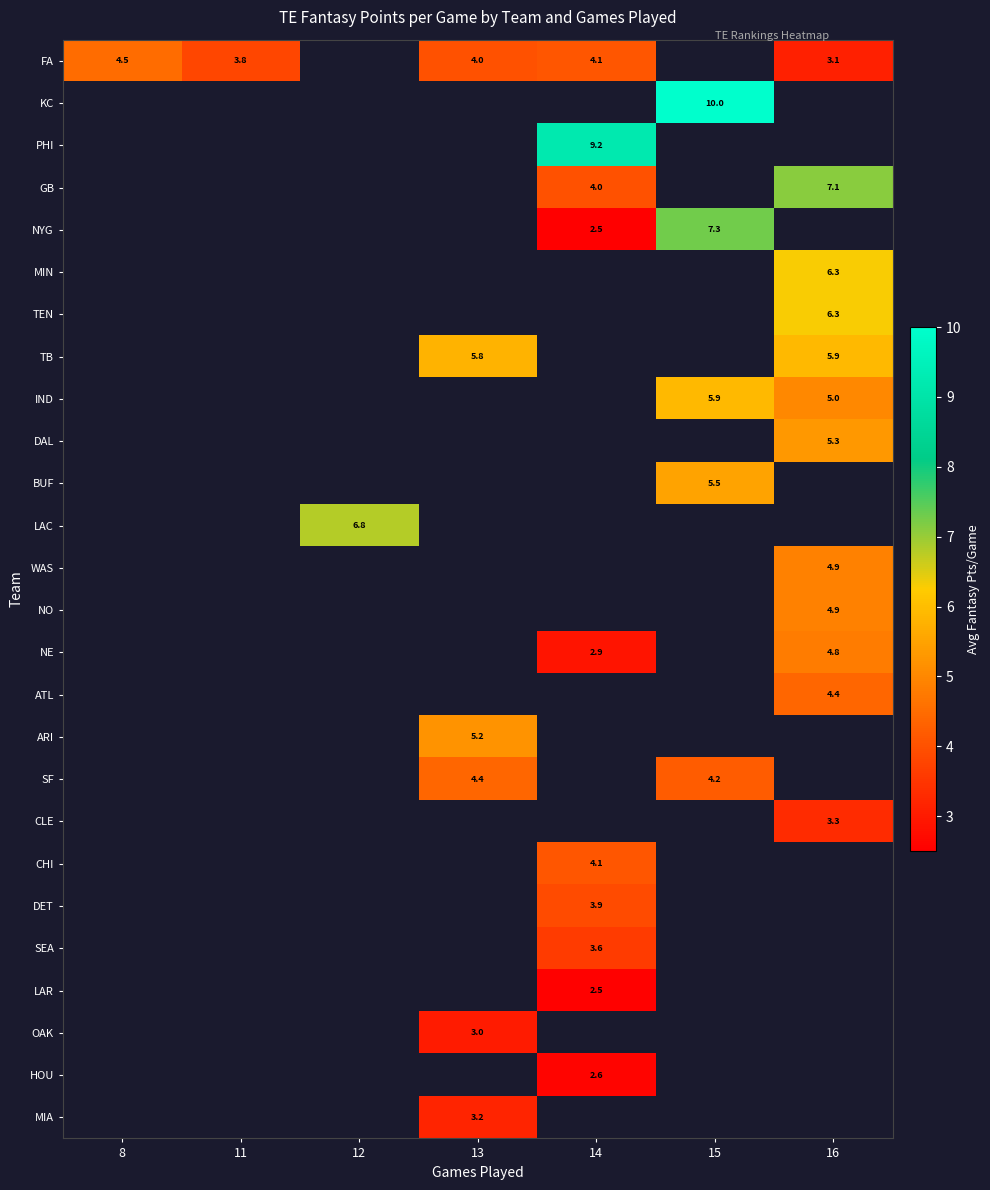

True or false: PHI has a value of 9.2 at 14.

True